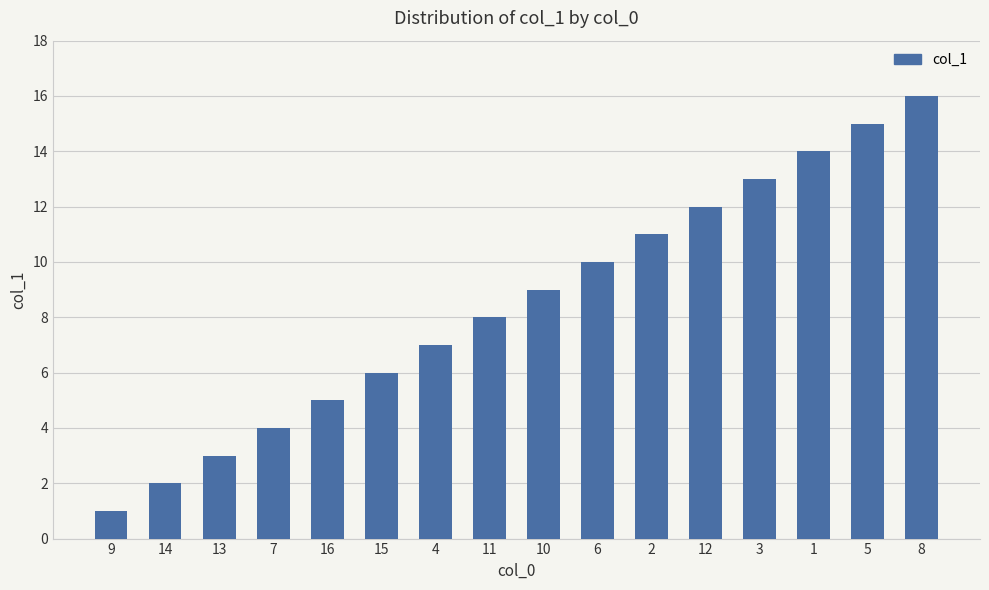

Does the chart contain stacked bars?

No